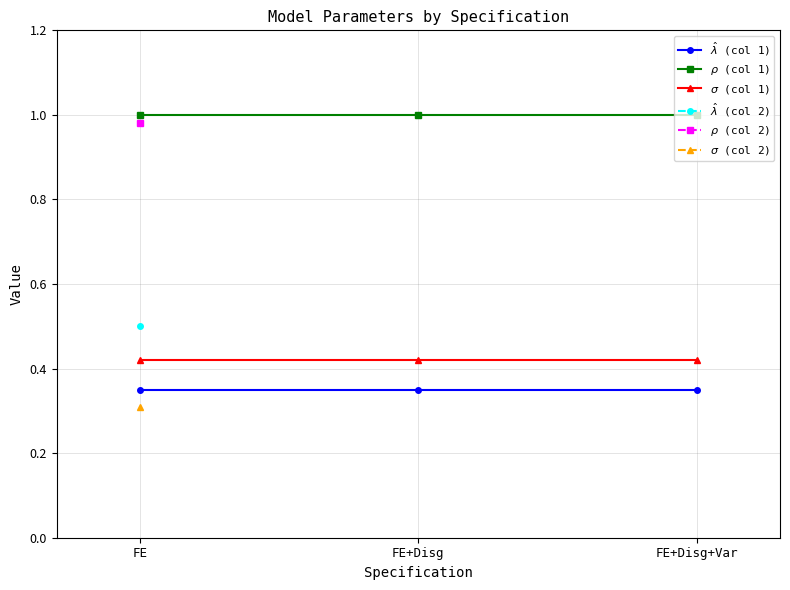

What are all the series names shown in the legend?

$\hat{\lambda}$ (col 1), $\rho$ (col 1), $\sigma$ (col 1), $\hat{\lambda}$ (col 2), $\rho$ (col 2), $\sigma$ (col 2)